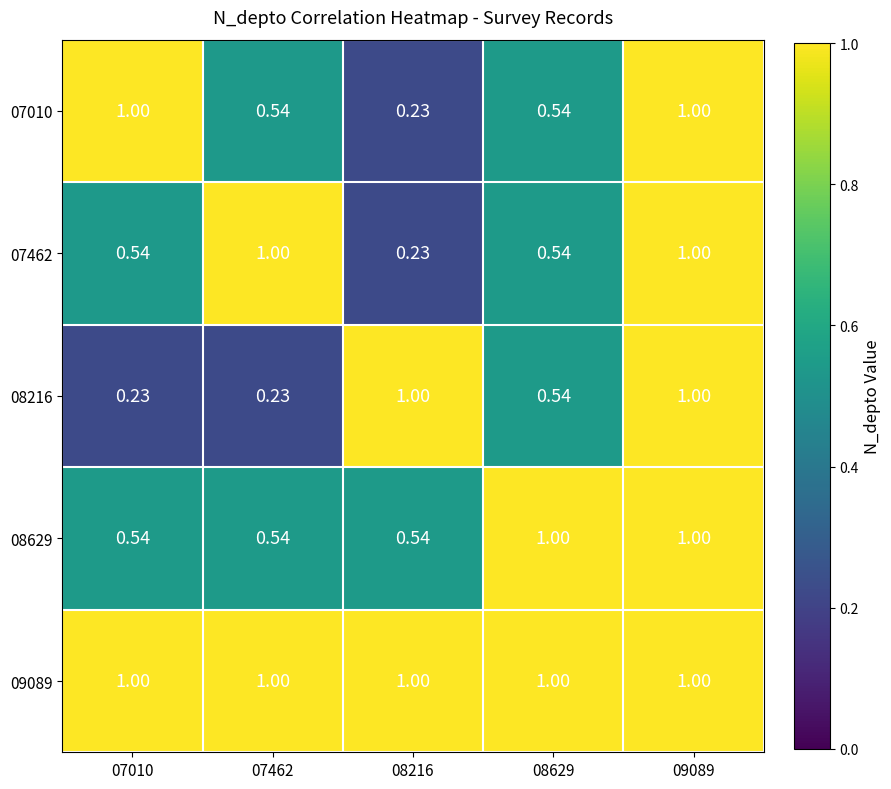

Count the number of data series in this chart.

5